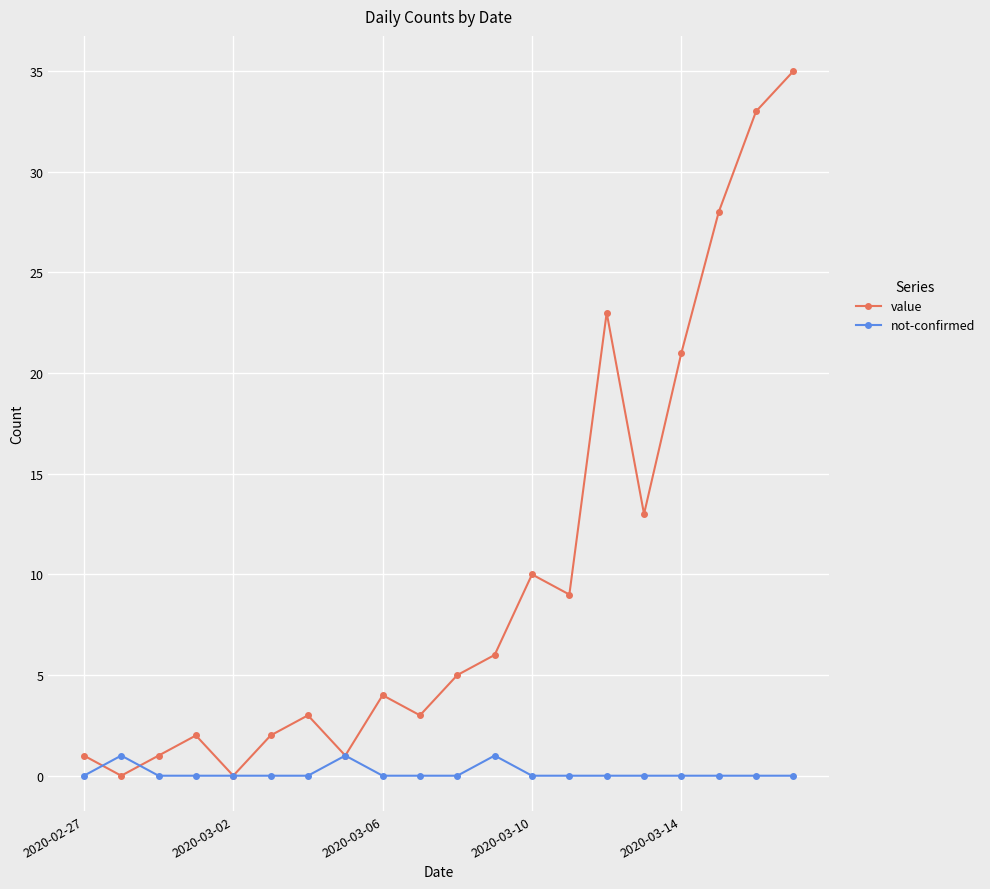

Rank the series by their average value, from lowest to highest.

not-confirmed, value